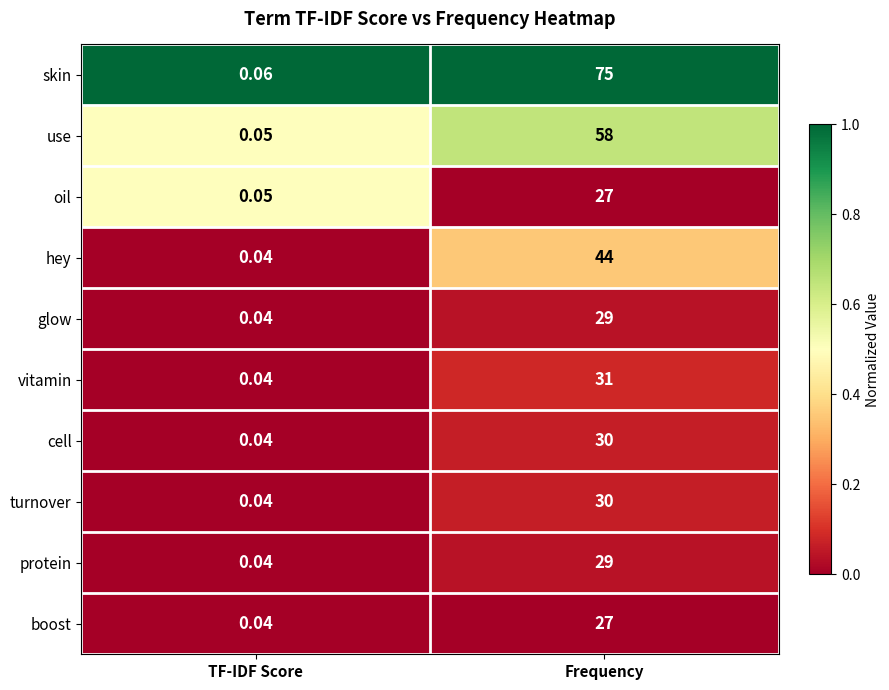

Which category has the lowest value across all series?

TF-IDF Score